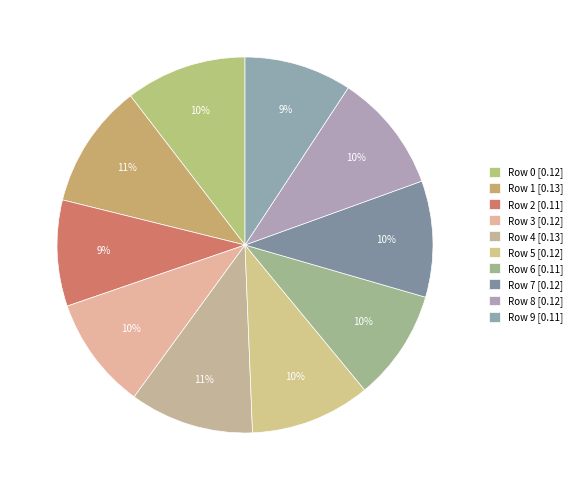

True or false: Row 0 accounts for 10% of the total.

True